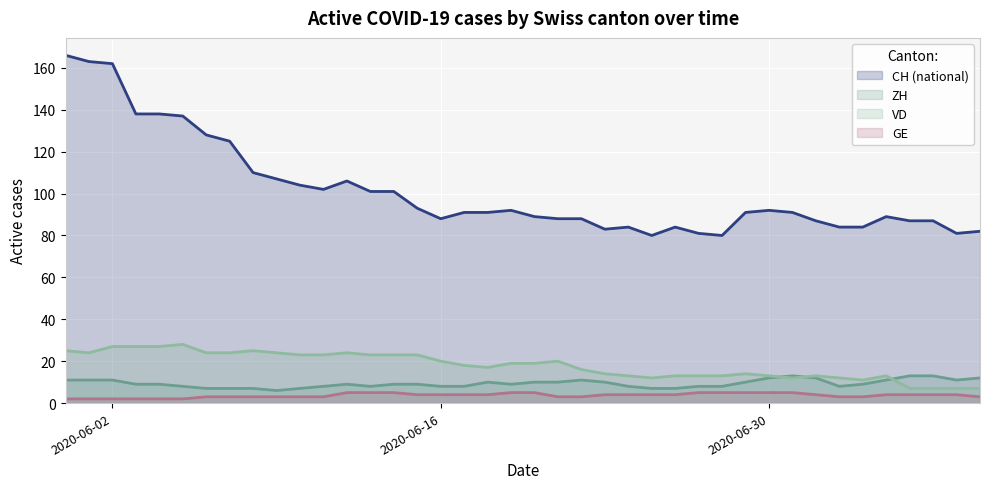

Reading right to left, transcribe all the data shown in this chart.

CH: 2020-07-09=82	2020-07-08=81	2020-07-07=87	2020-07-06=87	2020-07-05=89	2020-07-04=84	2020-07-03=84	2020-07-02=87	2020-07-01=91	2020-06-30=92	2020-06-29=91	2020-06-28=80	2020-06-27=81	2020-06-26=84	2020-06-25=80	2020-06-24=84	2020-06-23=83	2020-06-22=88	2020-06-21=88	2020-06-20=89	2020-06-19=92	2020-06-18=91	2020-06-17=91	2020-06-16=88	2020-06-15=93	2020-06-14=101	2020-06-13=101	2020-06-12=106	2020-06-11=102	2020-06-10=104	2020-06-09=107	2020-06-08=110	2020-06-07=125	2020-06-06=128	2020-06-05=137	2020-06-04=138	2020-06-03=138	2020-06-02=162	2020-06-01=163	2020-05-31=166
ZH: 2020-07-09=12	2020-07-08=11	2020-07-07=13	2020-07-06=13	2020-07-05=11	2020-07-04=9	2020-07-03=8	2020-07-02=12	2020-07-01=13	2020-06-30=12	2020-06-29=10	2020-06-28=8	2020-06-27=8	2020-06-26=7	2020-06-25=7	2020-06-24=8	2020-06-23=10	2020-06-22=11	2020-06-21=10	2020-06-20=10	2020-06-19=9	2020-06-18=10	2020-06-17=8	2020-06-16=8	2020-06-15=9	2020-06-14=9	2020-06-13=8	2020-06-12=9	2020-06-11=8	2020-06-10=7	2020-06-09=6	2020-06-08=7	2020-06-07=7	2020-06-06=7	2020-06-05=8	2020-06-04=9	2020-06-03=9	2020-06-02=11	2020-06-01=11	2020-05-31=11
VD: 2020-07-09=7	2020-07-08=7	2020-07-07=7	2020-07-06=7	2020-07-05=13	2020-07-04=11	2020-07-03=12	2020-07-02=13	2020-07-01=12	2020-06-30=13	2020-06-29=14	2020-06-28=13	2020-06-27=13	2020-06-26=13	2020-06-25=12	2020-06-24=13	2020-06-23=14	2020-06-22=16	2020-06-21=20	2020-06-20=19	2020-06-19=19	2020-06-18=17	2020-06-17=18	2020-06-16=20	2020-06-15=23	2020-06-14=23	2020-06-13=23	2020-06-12=24	2020-06-11=23	2020-06-10=23	2020-06-09=24	2020-06-08=25	2020-06-07=24	2020-06-06=24	2020-06-05=28	2020-06-04=27	2020-06-03=27	2020-06-02=27	2020-06-01=24	2020-05-31=25
GE: 2020-07-09=3	2020-07-08=4	2020-07-07=4	2020-07-06=4	2020-07-05=4	2020-07-04=3	2020-07-03=3	2020-07-02=4	2020-07-01=5	2020-06-30=5	2020-06-29=5	2020-06-28=5	2020-06-27=5	2020-06-26=4	2020-06-25=4	2020-06-24=4	2020-06-23=4	2020-06-22=3	2020-06-21=3	2020-06-20=5	2020-06-19=5	2020-06-18=4	2020-06-17=4	2020-06-16=4	2020-06-15=4	2020-06-14=5	2020-06-13=5	2020-06-12=5	2020-06-11=3	2020-06-10=3	2020-06-09=3	2020-06-08=3	2020-06-07=3	2020-06-06=3	2020-06-05=2	2020-06-04=2	2020-06-03=2	2020-06-02=2	2020-06-01=2	2020-05-31=2